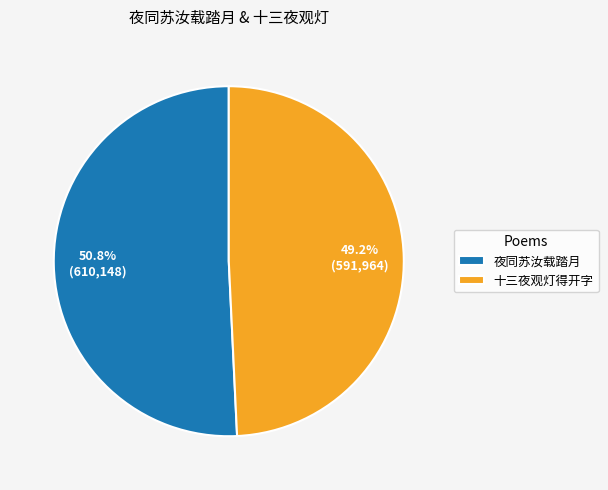

Is there a majority slice in this chart?

Yes